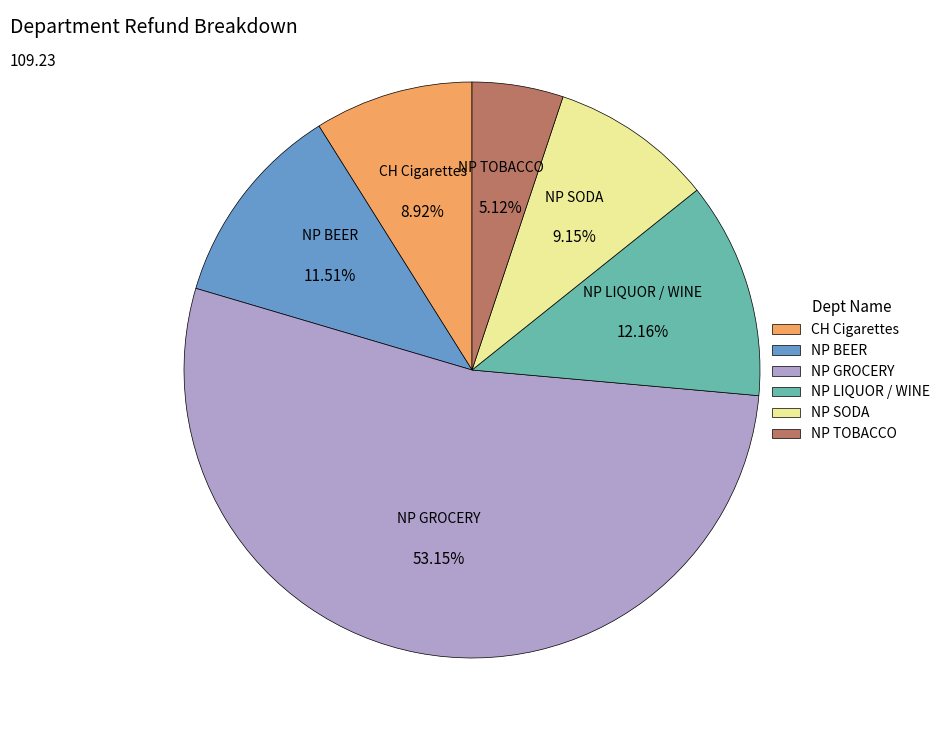

Is there a majority slice in this chart?

Yes